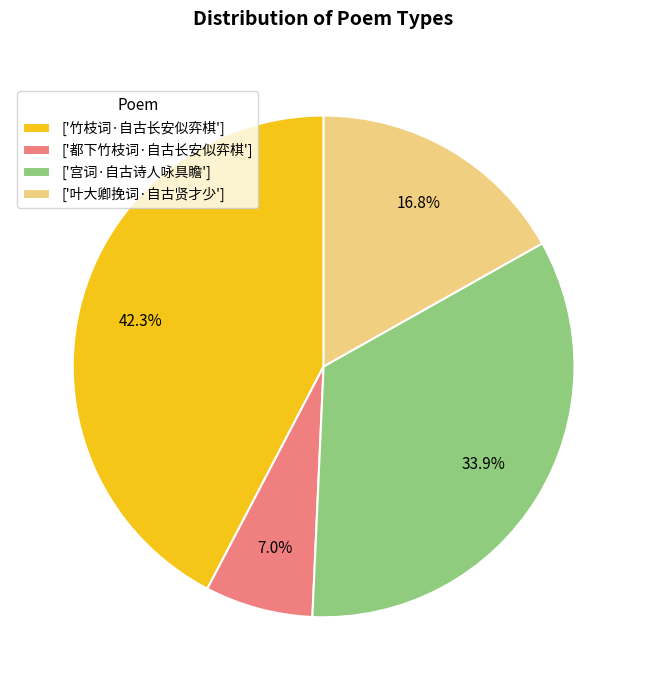

What percentage is NOT represented by ['竹枝词·自古长安似弈棋']?

57.7%